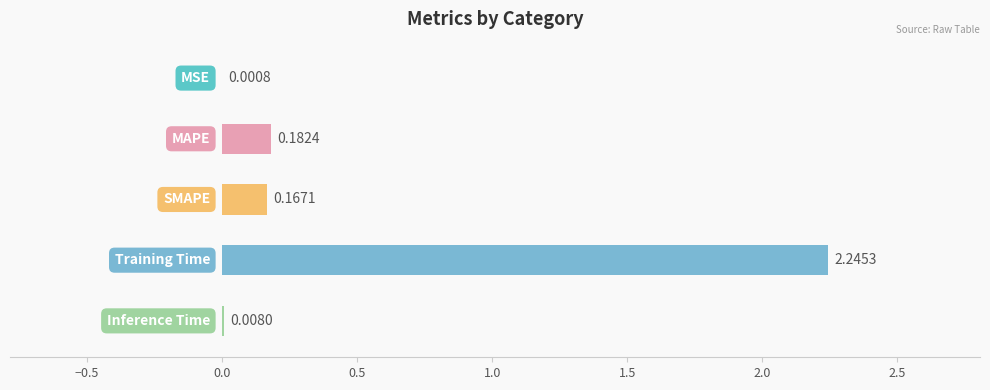

Does the chart contain stacked bars?

No